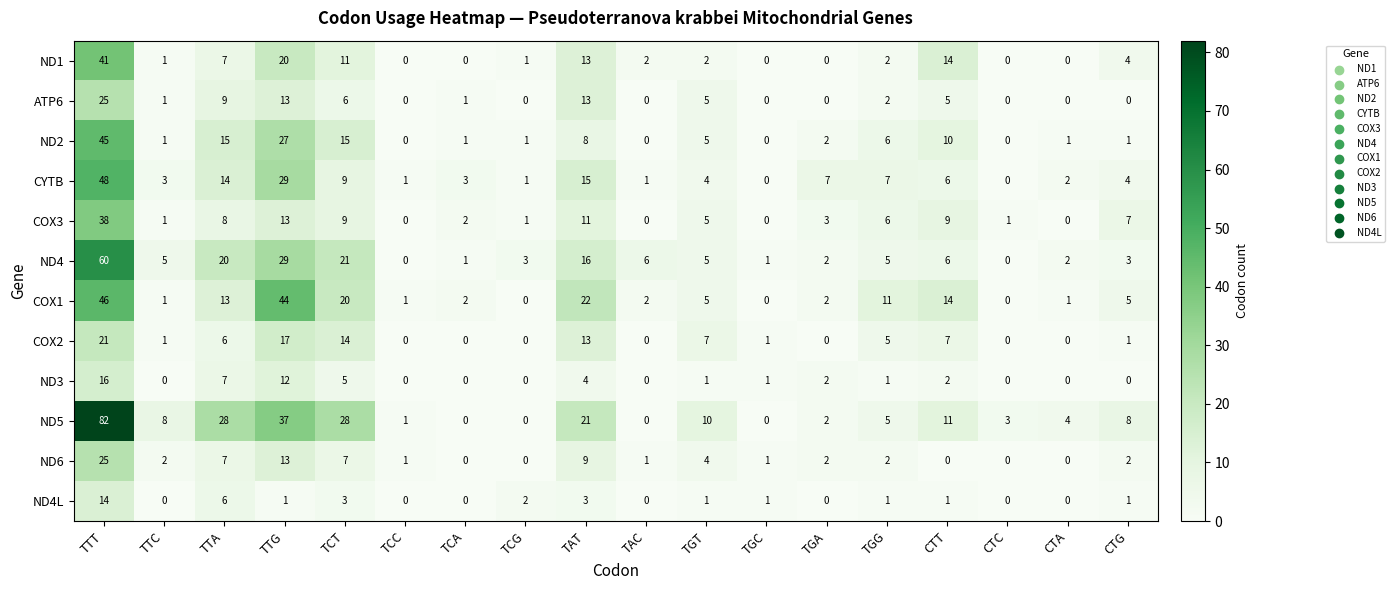

What is the spread (max minus min) of values at TGA?

7